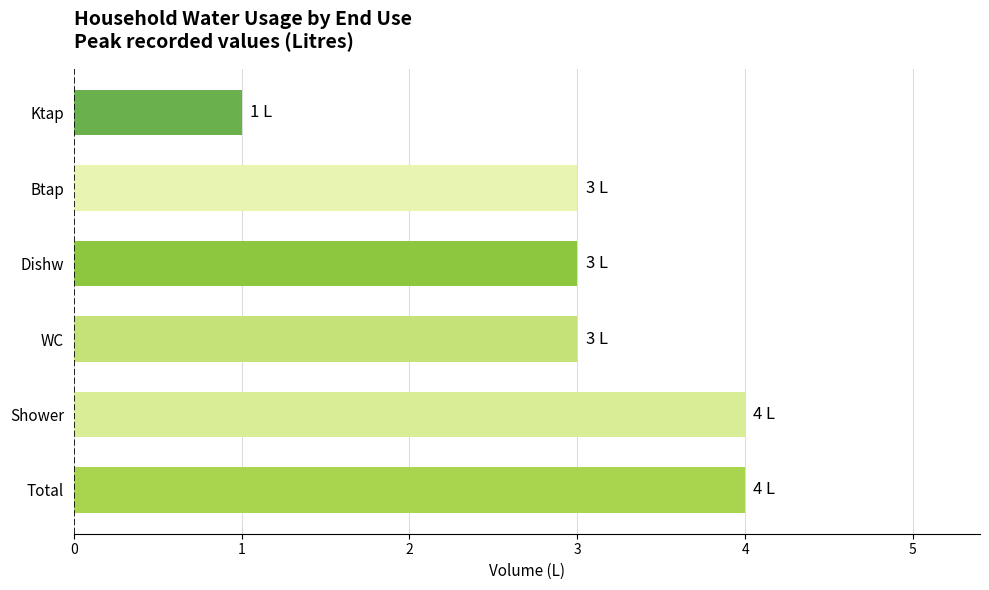

What is the difference between the maximum and minimum values?

3